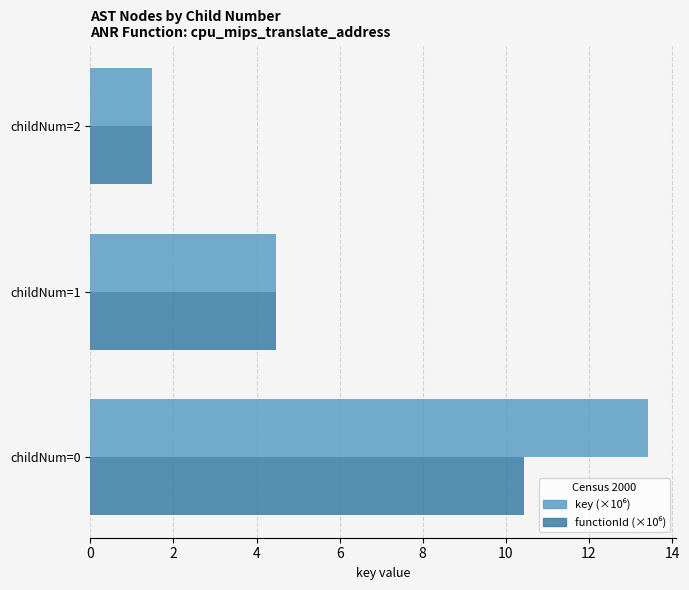

What is the difference between the highest and lowest values at childNum=0?

3.0